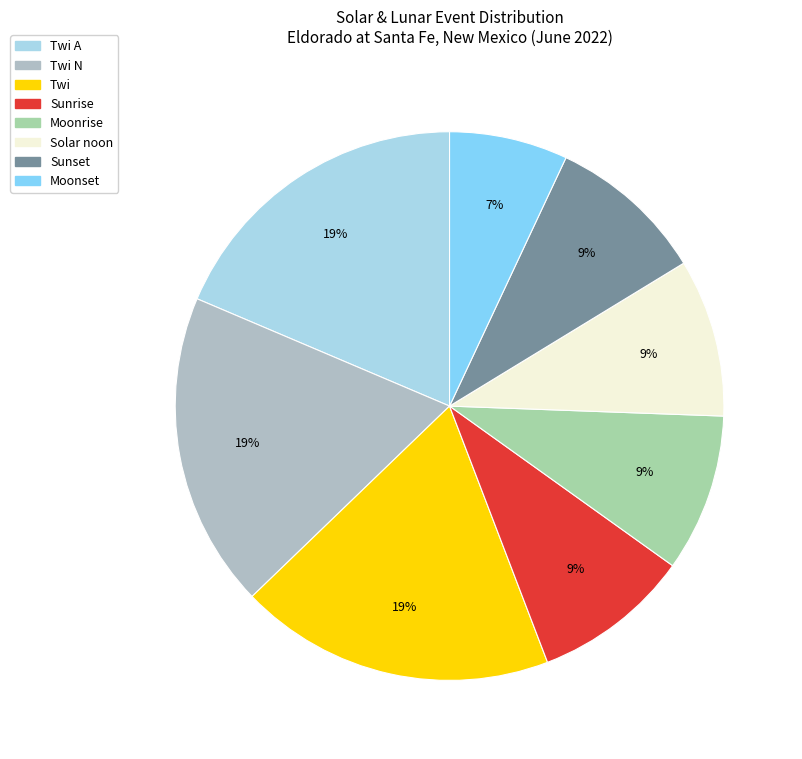

To the nearest percent, what is the difference between the largest and smallest slice percentages?

12%